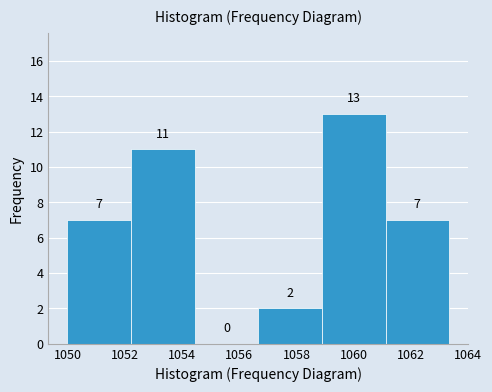

Reading left to right, list every bar in this chart as the range it spans on the x-axis followed by its height. The bar edges are not printed on the chart, so give them approximately, as read against the axis.

1050.0 to 1052.2: 7
1052.2 to 1054.4: 11
1054.4 to 1056.6: 0
1056.6 to 1058.8: 2
1058.8 to 1061.2: 13
1061.2 to 1063.4: 7